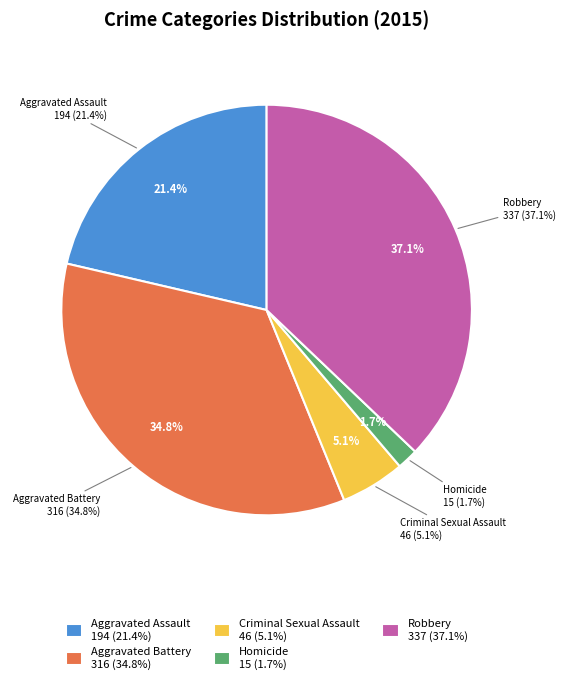

Count the number of slices in the pie.

5